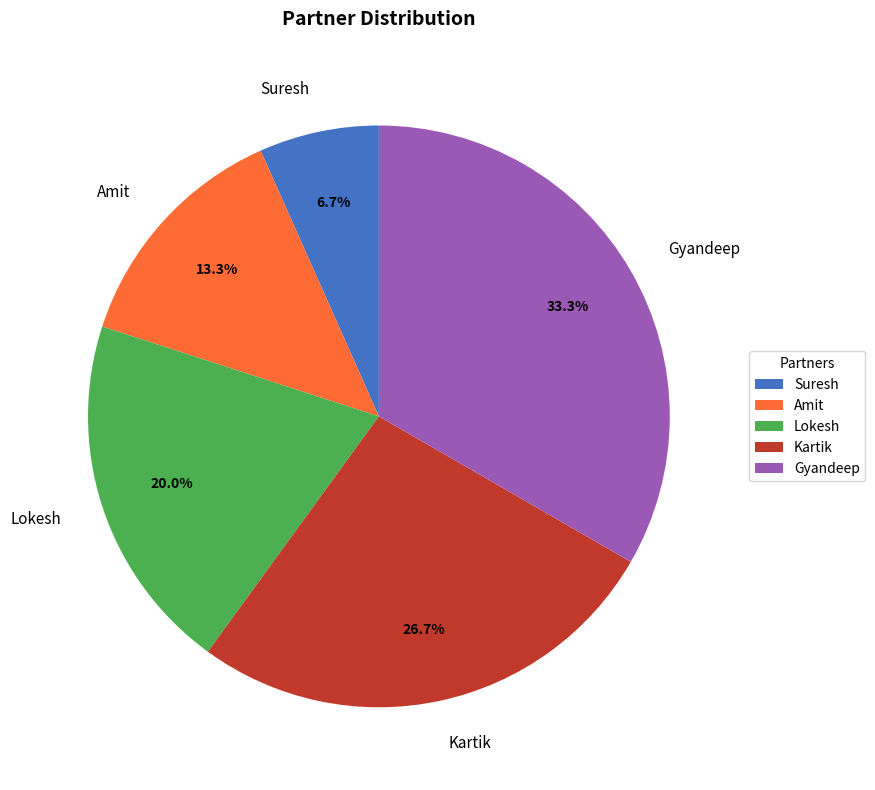

What percentage do Amit and Suresh together represent?

20.0%